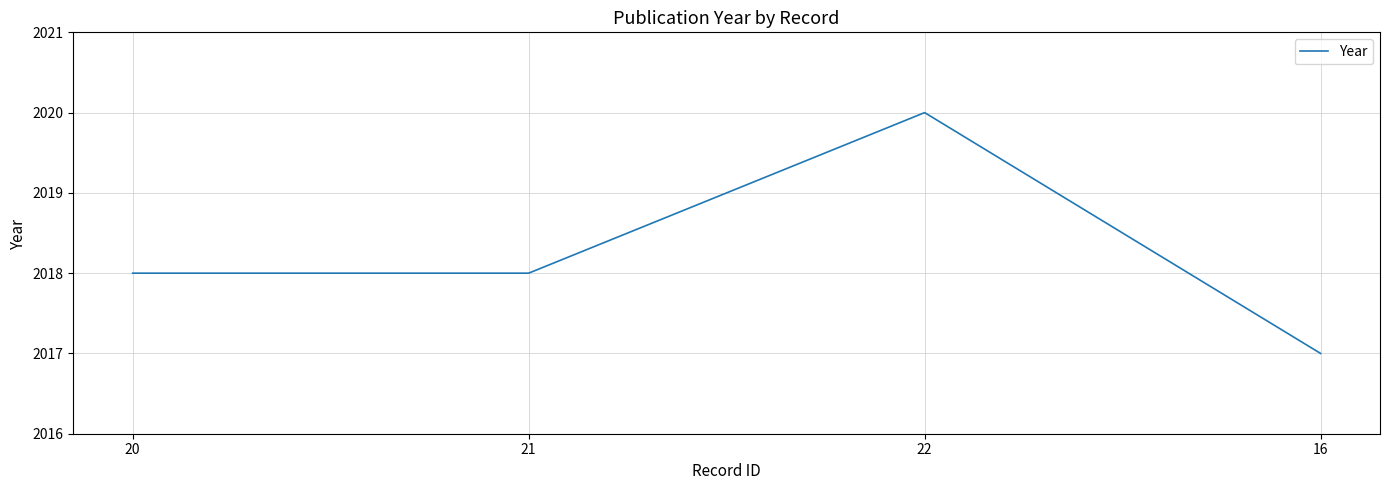

The value at 22 is 2825. True or false?

False